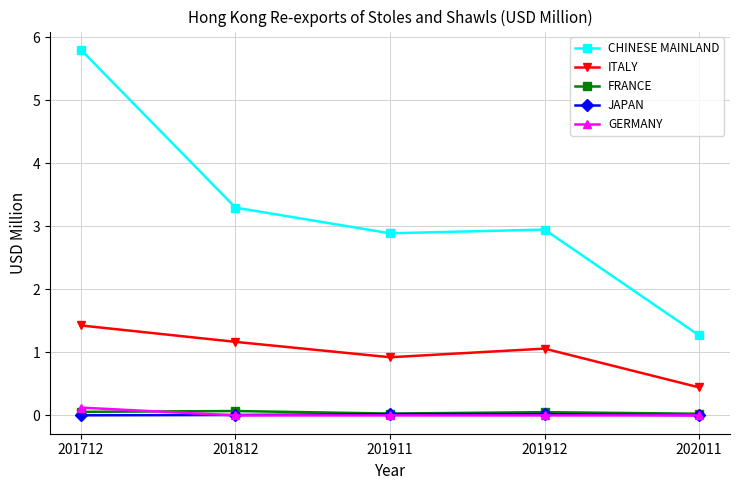

Which series has the largest range (max minus min)?

CHINESE MAINLAND